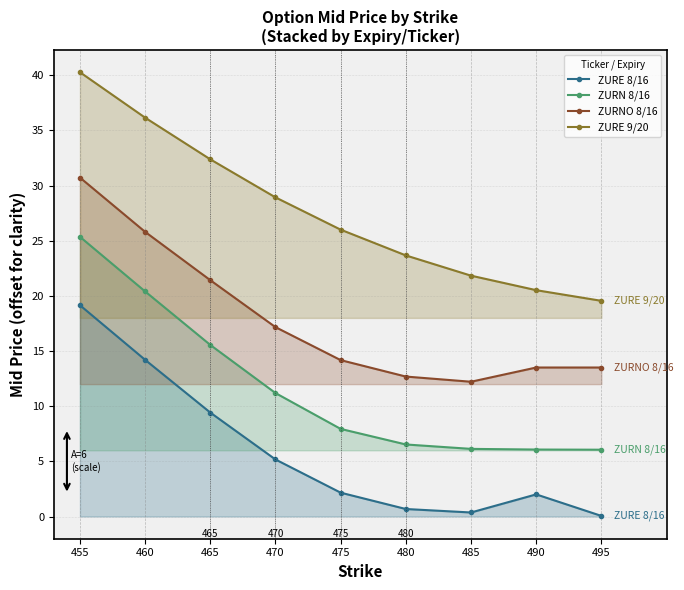

The ZURN 8/16 series shows 11.9 at 455. True or false?

False